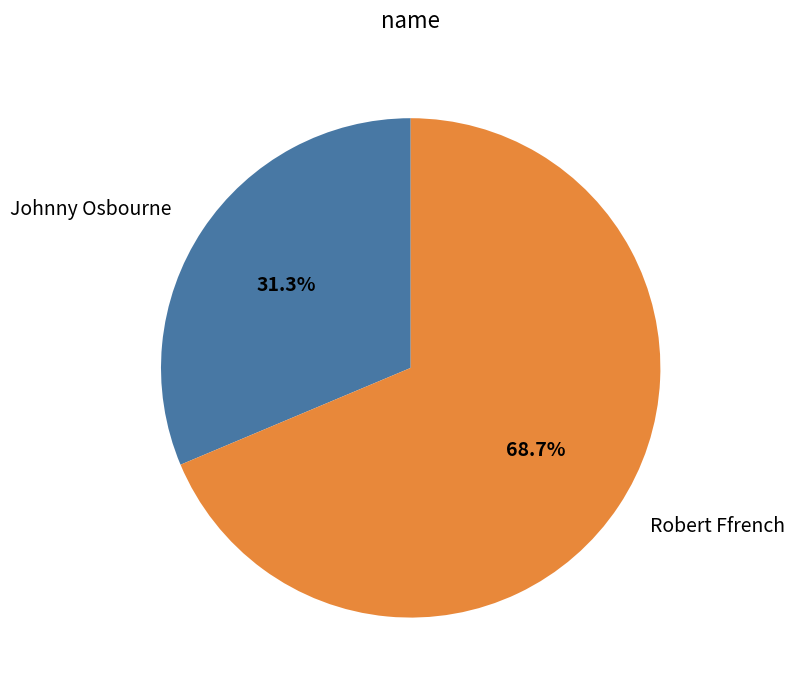

Which has a higher value, Robert Ffrench or Johnny Osbourne?

Robert Ffrench